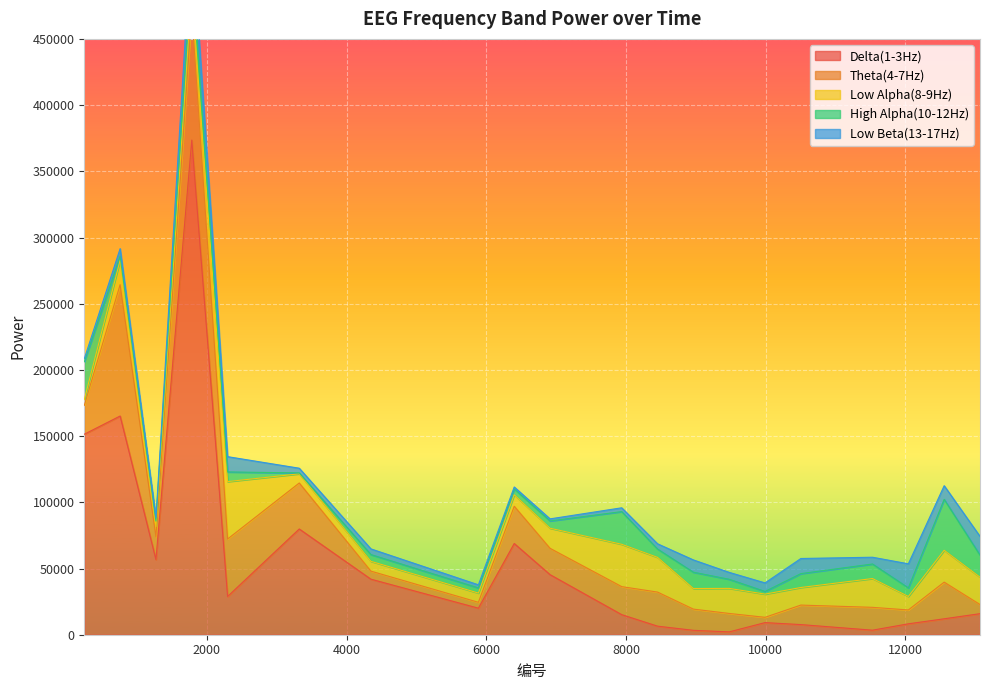

How many values in the Low Alpha(8-9Hz) series are below 16540?

10